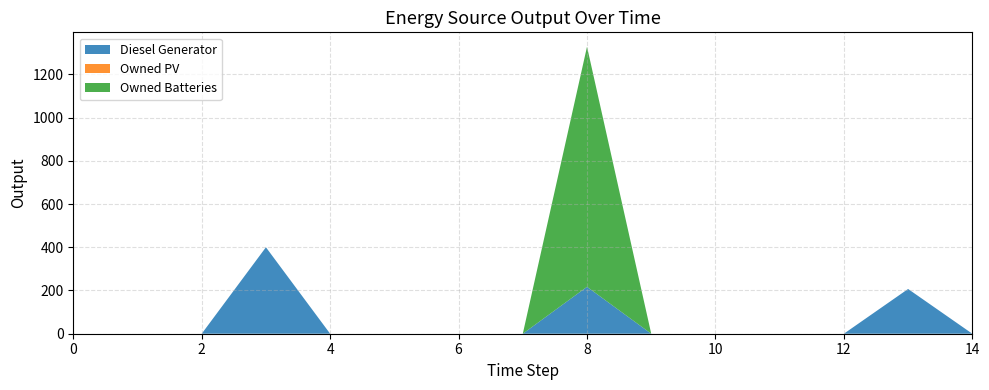

Reading left to right, what are all the values shown in this chart?

Diesel Generator: 0=0	1=0	2=0	3=400	4=0	5=0	6=0	7=0	8=217	9=0	10=0	11=0	12=0	13=207	14=0
Owned PV: 0=0	1=0	2=0	3=0	4=0	5=0	6=0	7=0	8=0	9=0	10=0	11=0	12=0	13=0	14=0
Owned Batteries: 0=0	1=0	2=0	3=0	4=0	5=0	6=0	7=0	8=1111	9=0	10=0	11=0	12=0	13=0	14=0